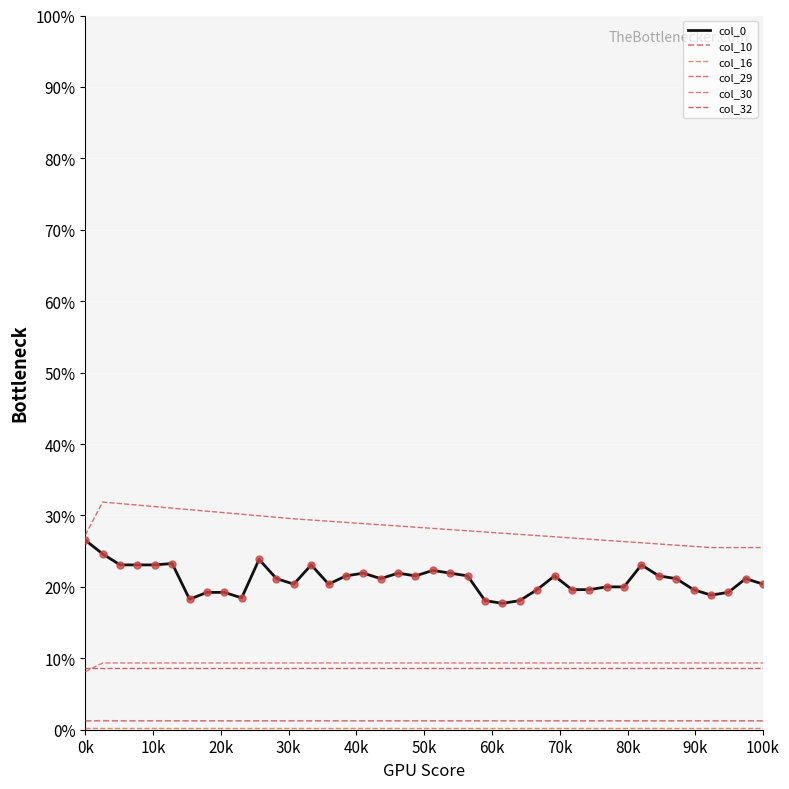

Is this an area chart (filled region under the line)?

No